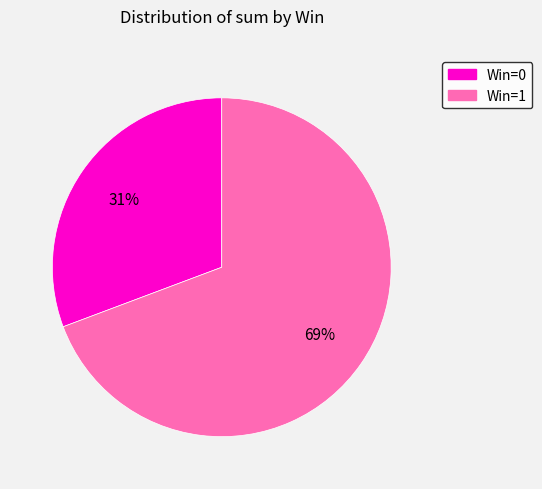

Which has a higher value, Win=0 or Win=1?

Win=1